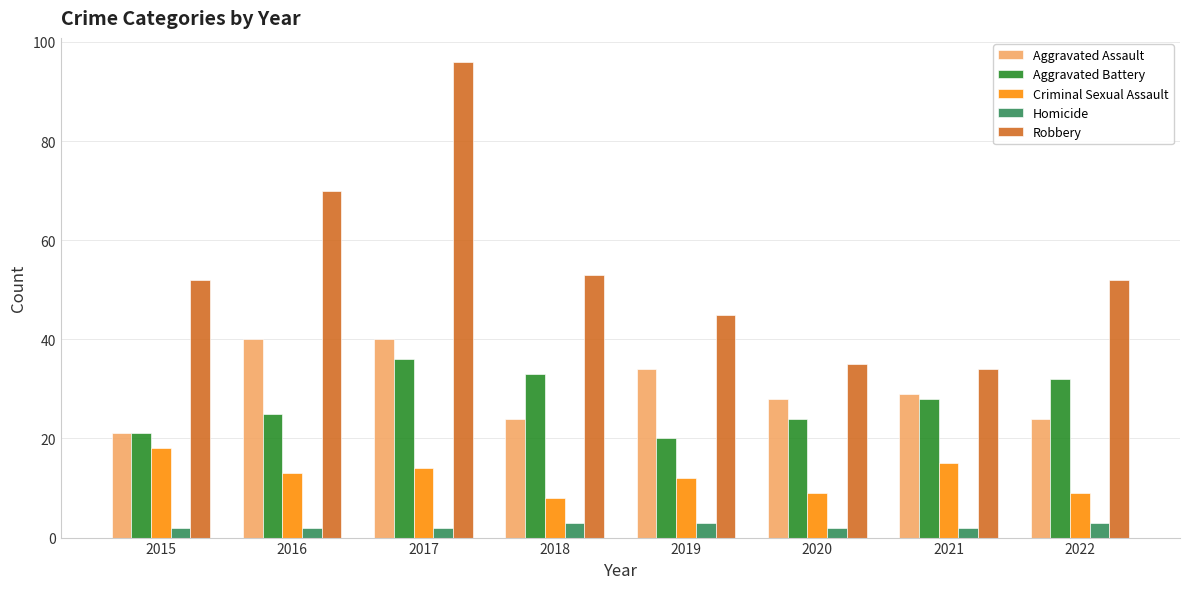

What is the total value across all series at 2016?

150